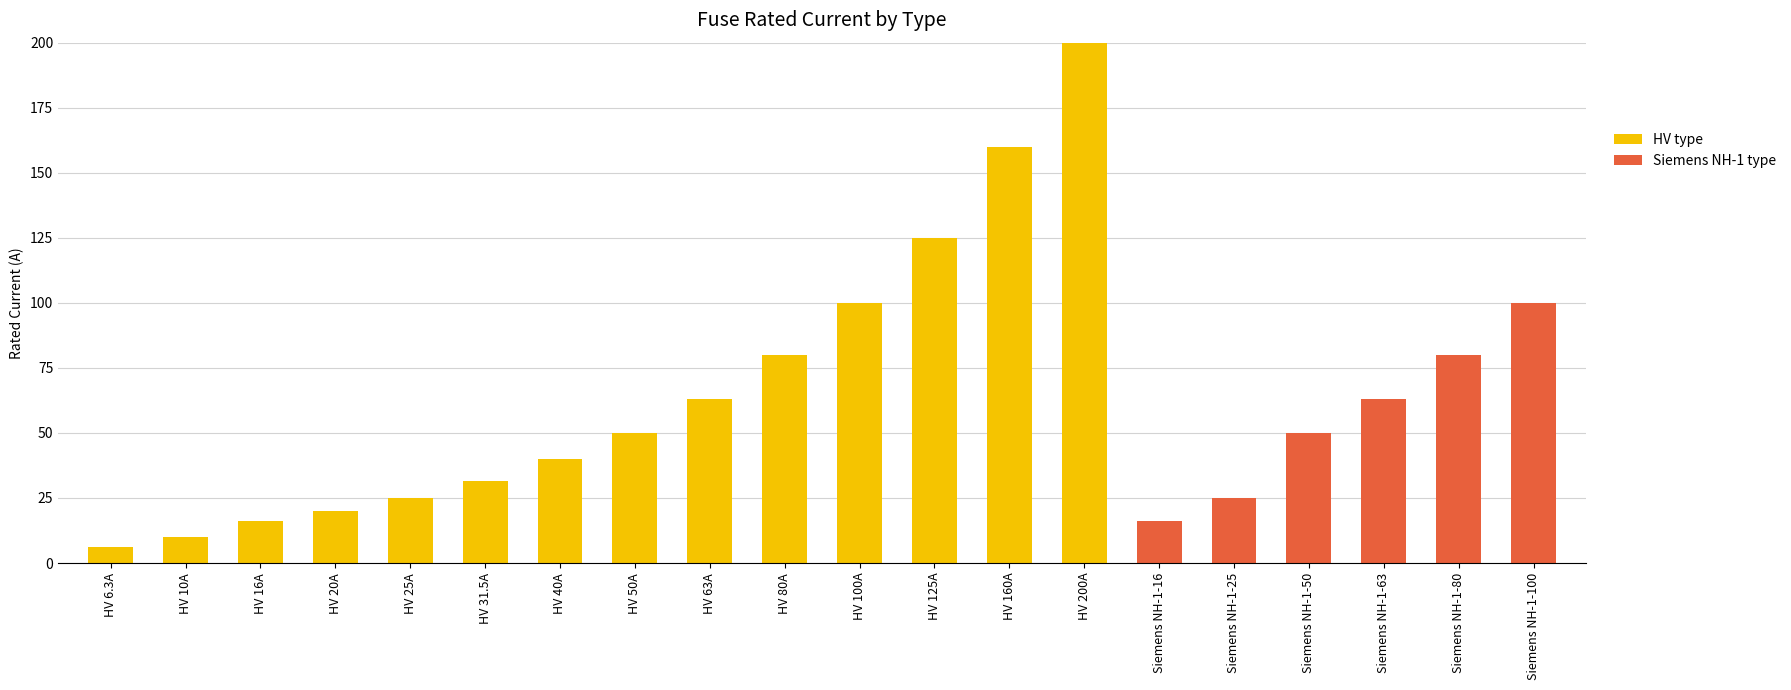

Is it true that HV type equals 200.0 at HV 200A?

True